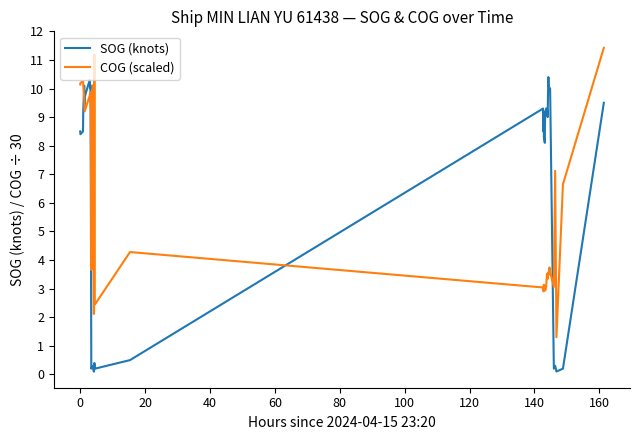

List the series in order of their overall mean, lowest first.

COG (scaled), SOG (knots)